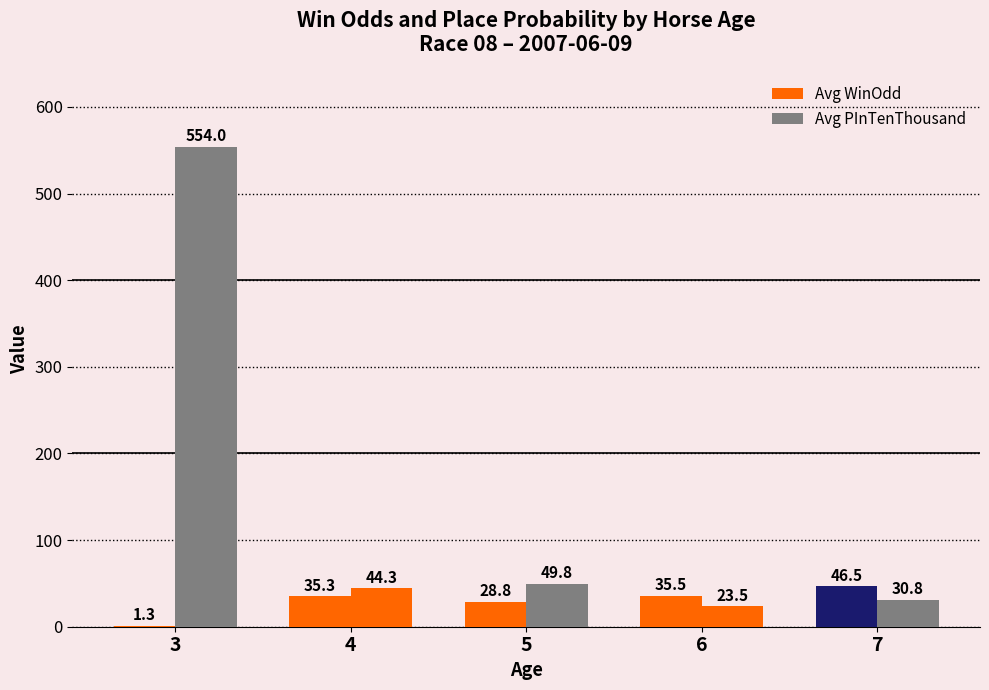

What value does the Avg PInTenThousand series have at 6?

23.5